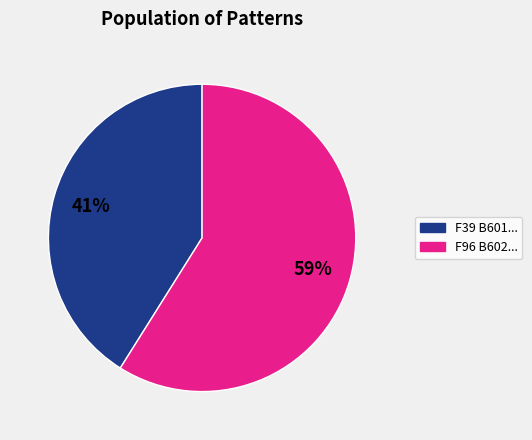

Which slice represents more than half of the pie?

59%